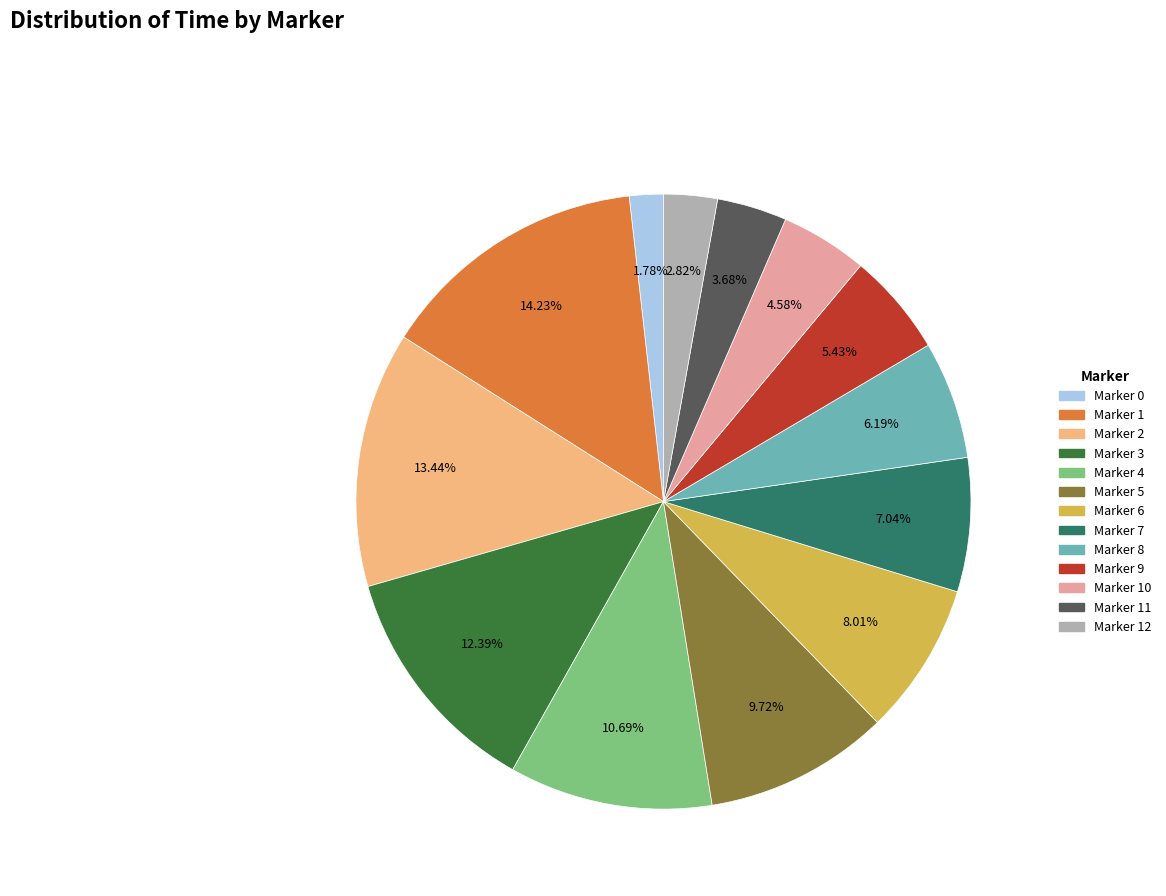

How many slices are in this pie chart?

13